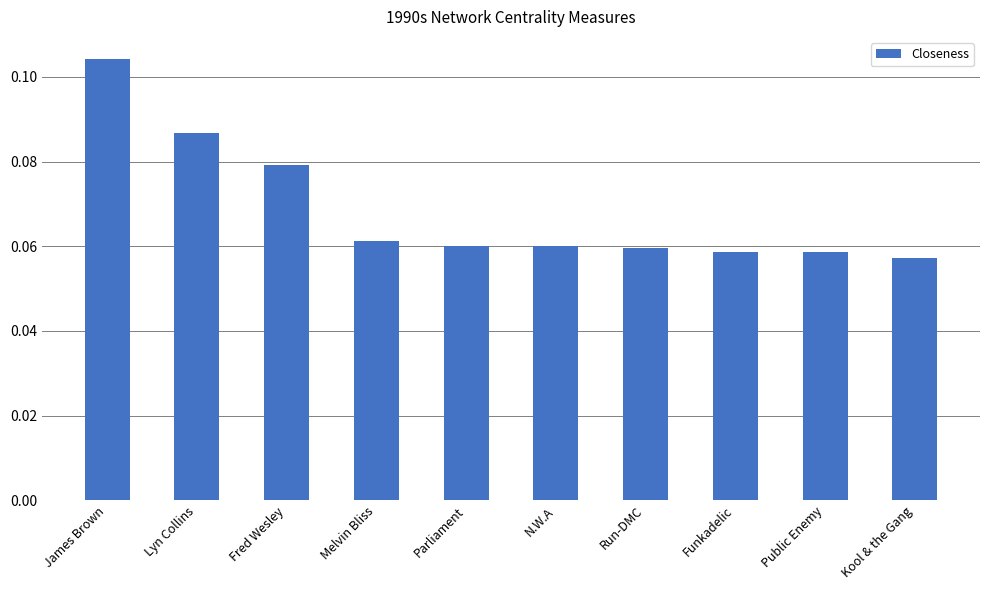

True or false: the data shows 0.0 at Kool & the Gang.

False